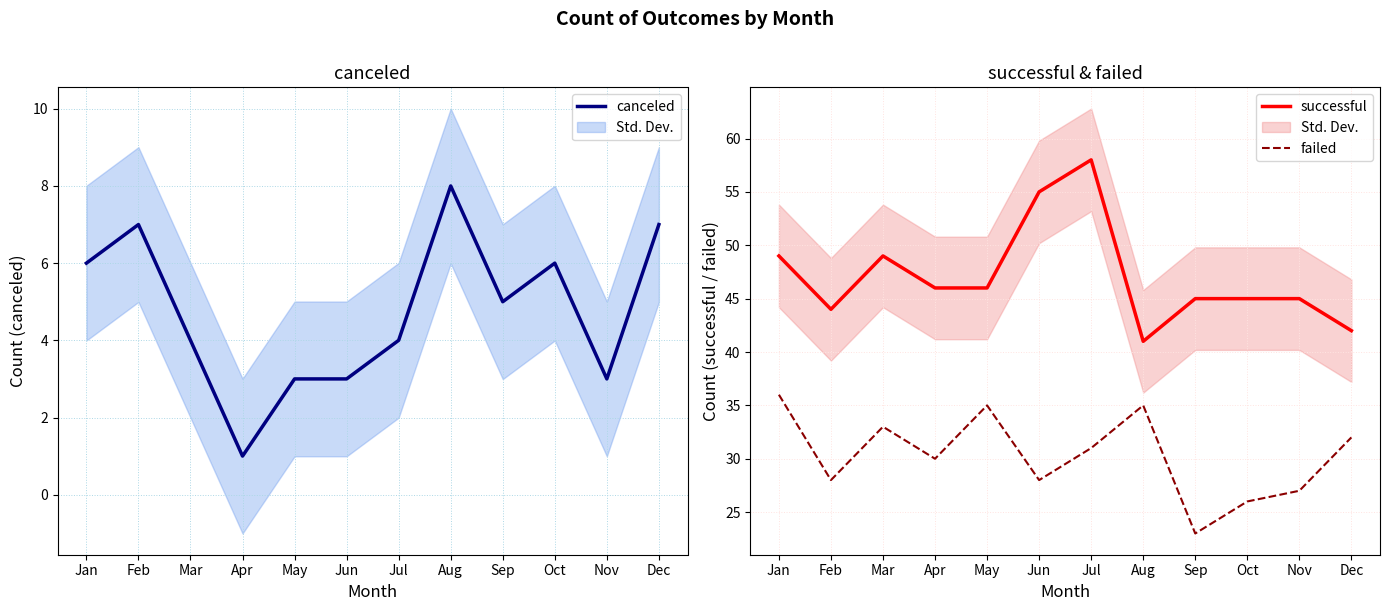

What is the sum of the successful values at May and Feb?

90